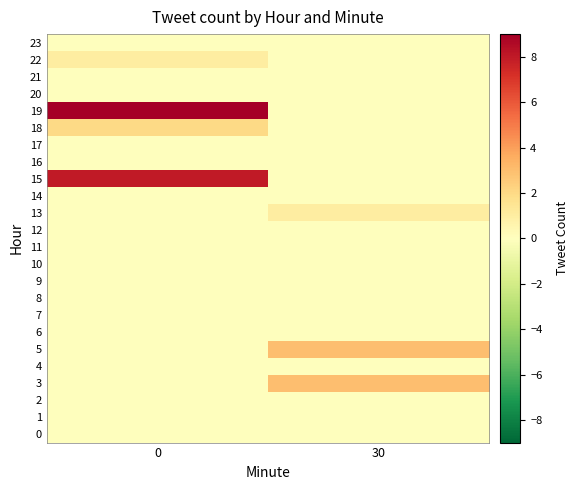

Which series has the largest range (max minus min)?

19